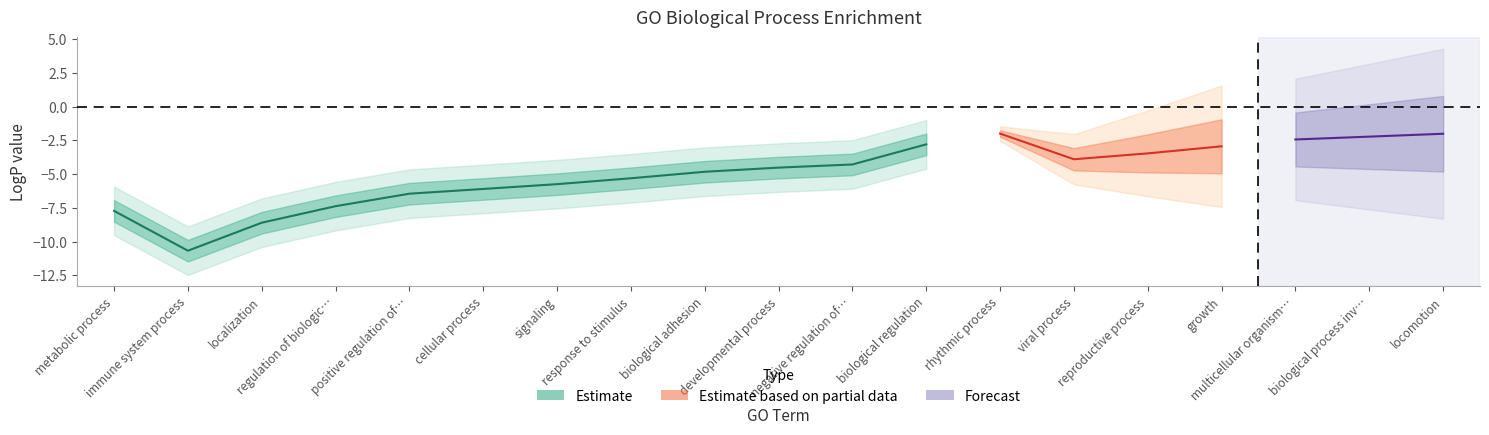

Is this an area chart (filled region under the line)?

No